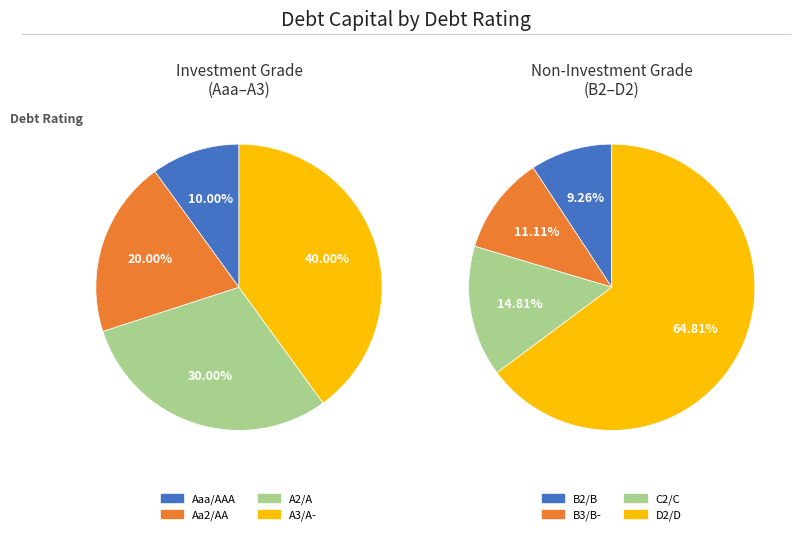

Which slice is the largest?

D2/D